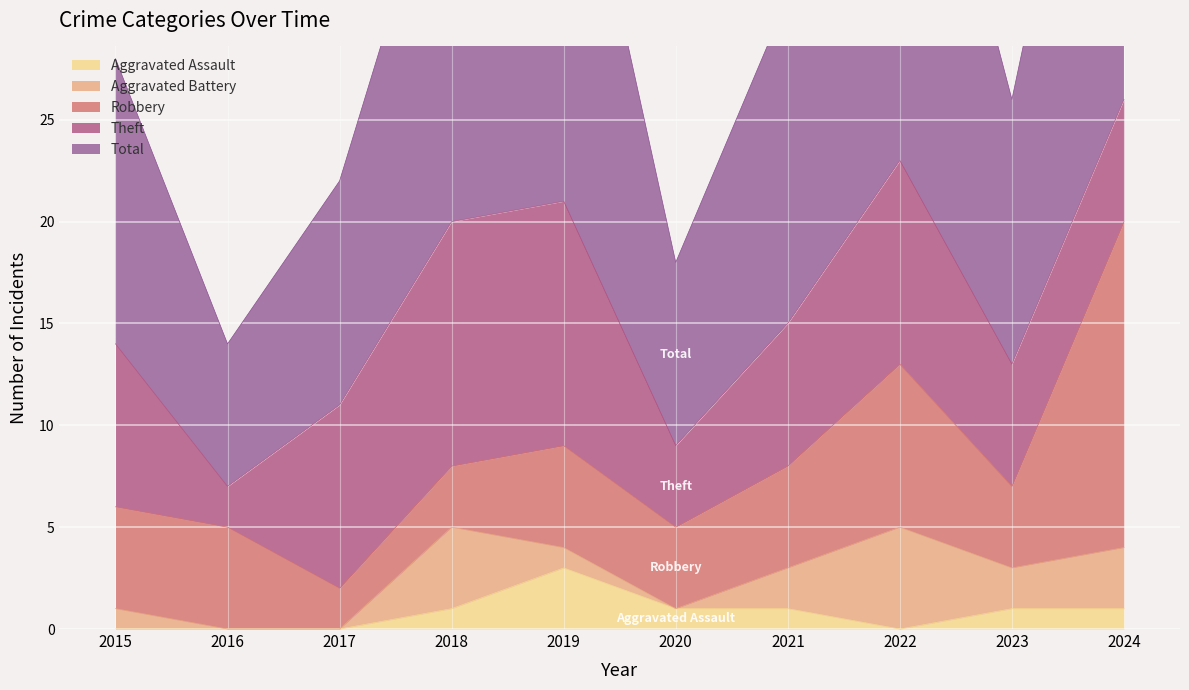

Which category has the lowest value in the Total series?

2016